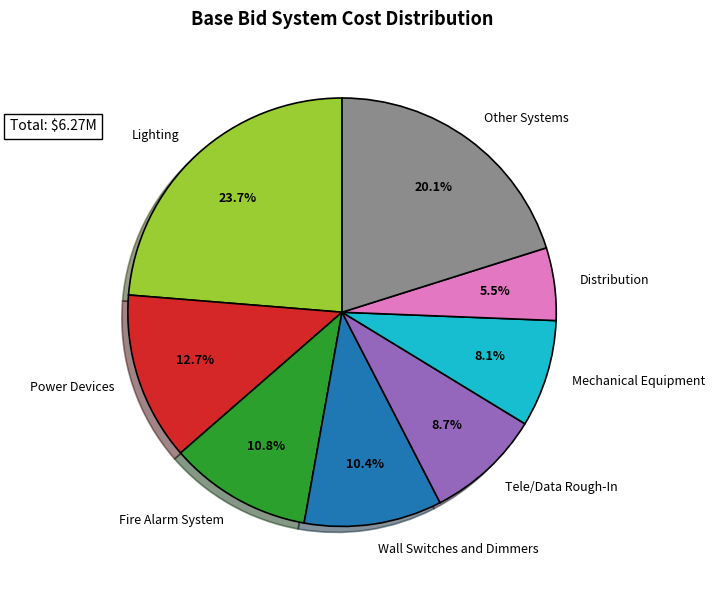

Does any single category account for the majority?

No